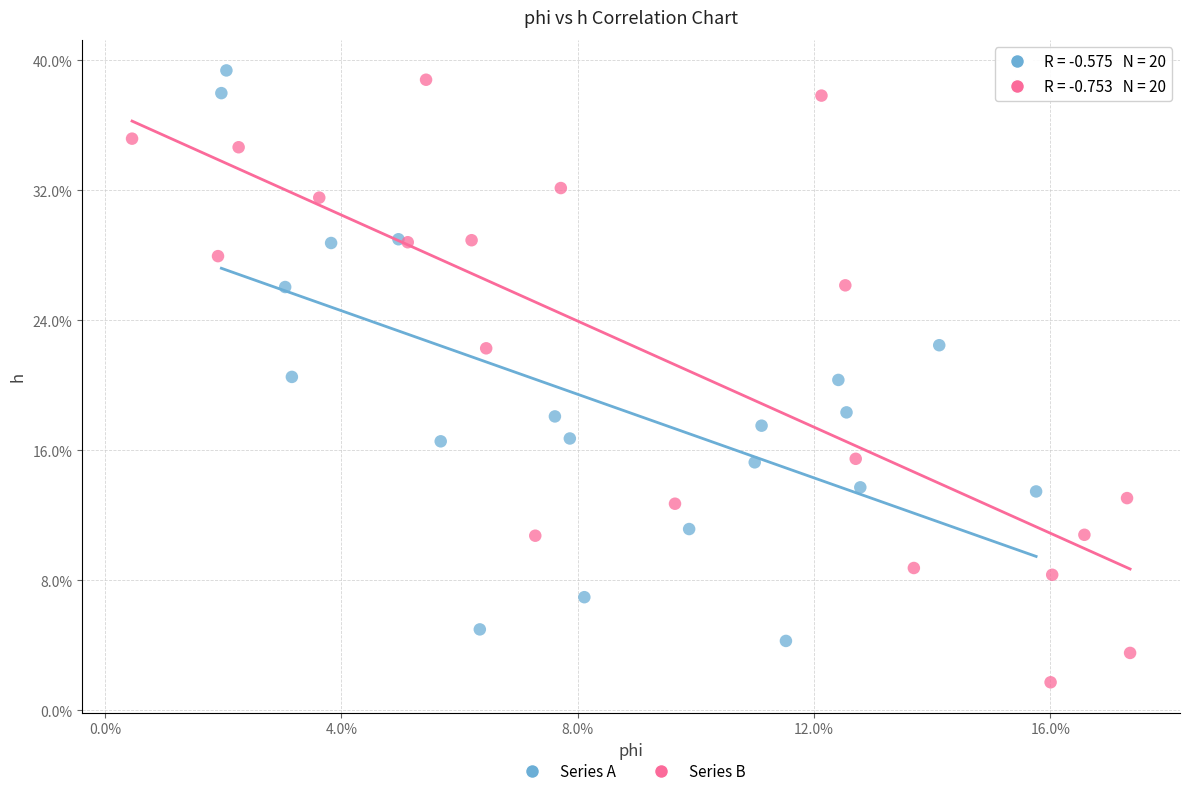

What are all the series names shown in the legend?

Series A, Series B